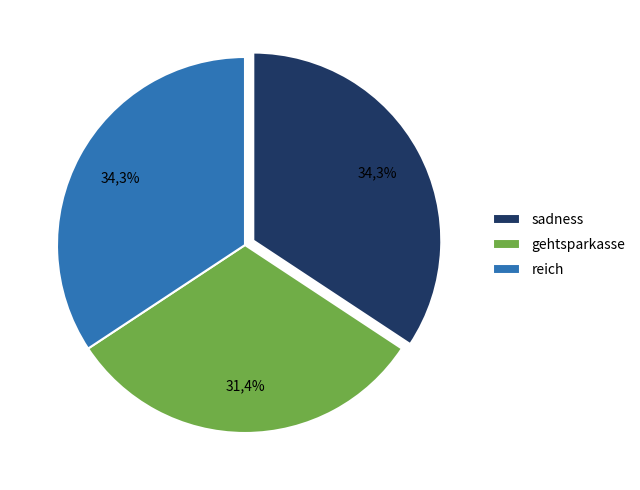

What percentage do sadness and gehtsparkasse together represent?

65.7%